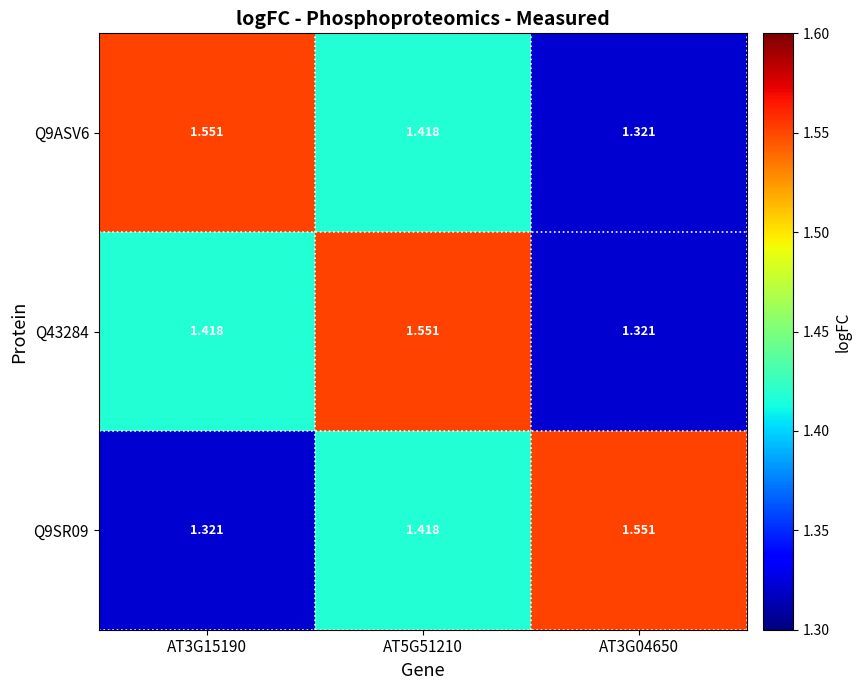

Is the value of Q43284 at AT5G51210 greater than the value of Q9ASV6 at AT3G04650?

Yes